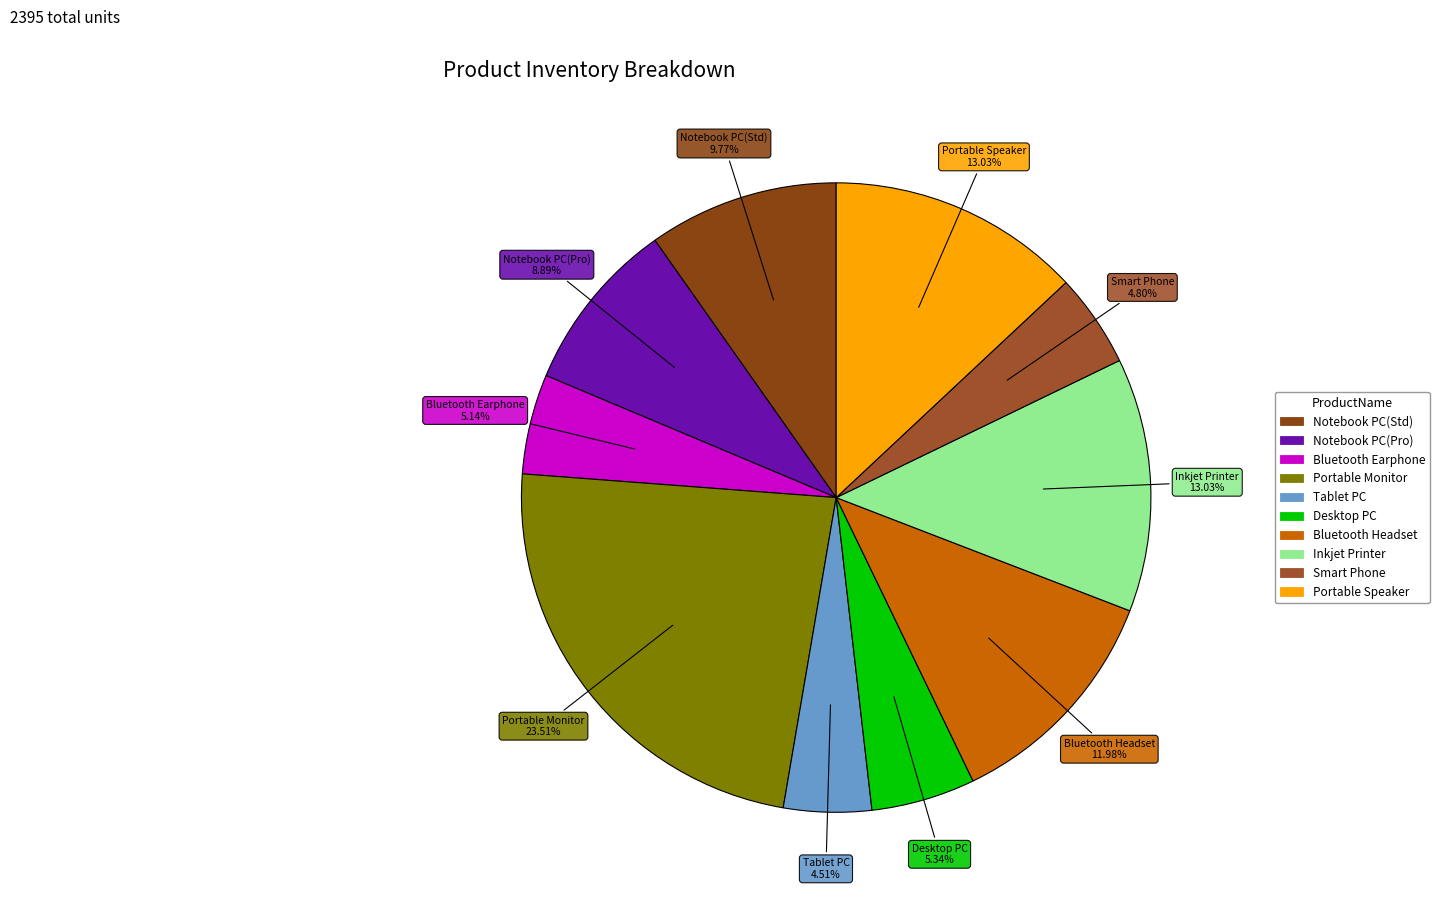

Which slice is the largest?

Portable Monitor